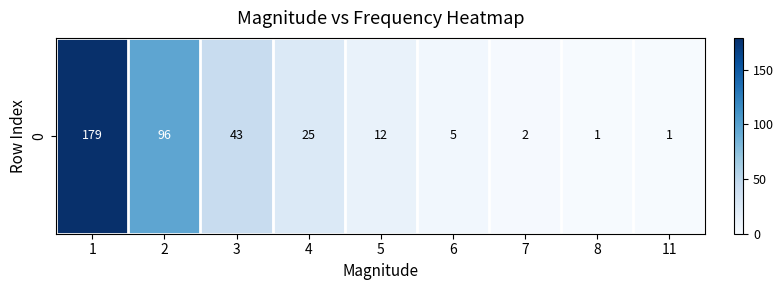

Between 6 and 2, which is larger?

2